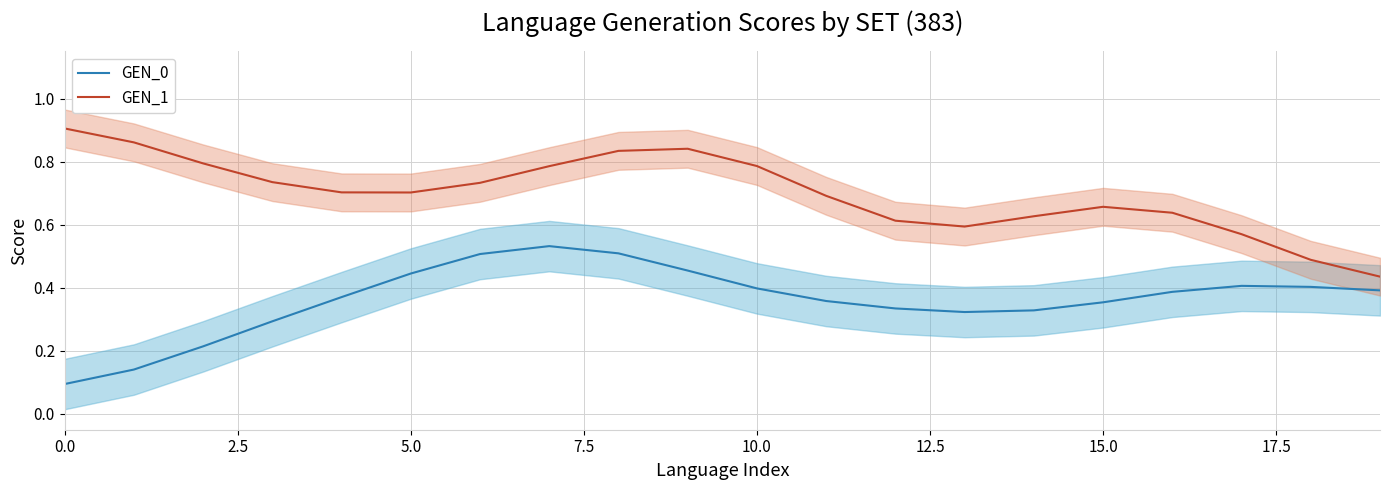

Does the chart display data point markers on the line(s)?

No